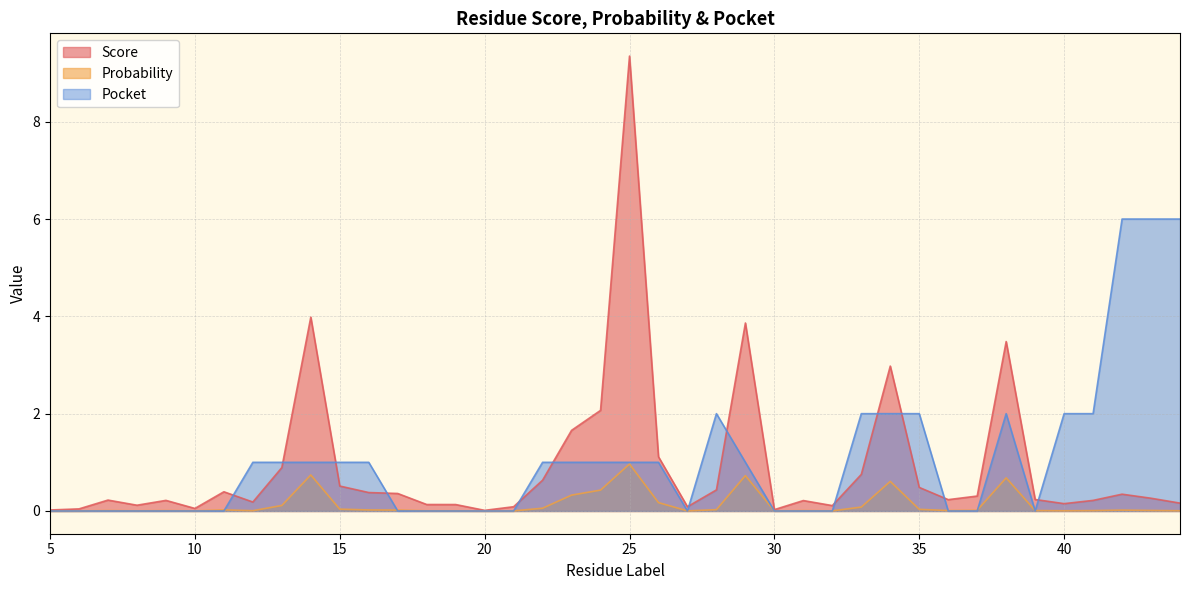

How many intersections are there between pocket and probability?

11